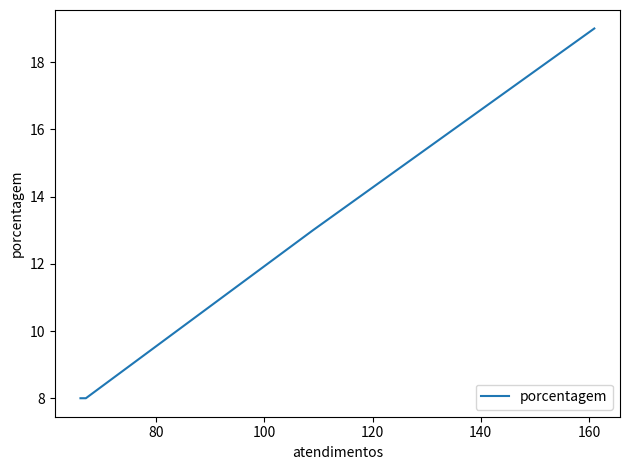

The chart shows a value of 13 at 120. True or false?

False